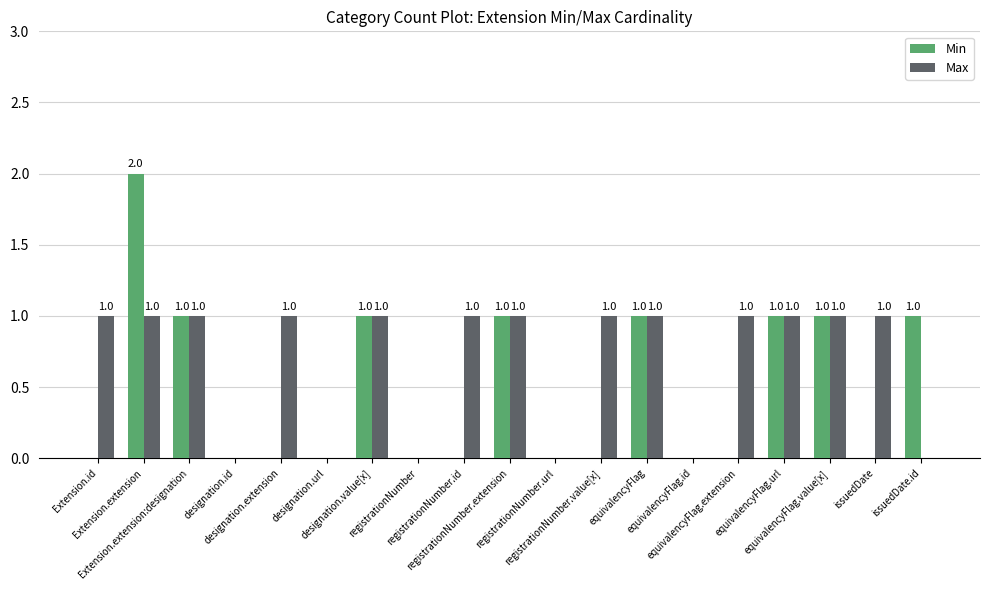

Which series has the largest total across all categories?

Max